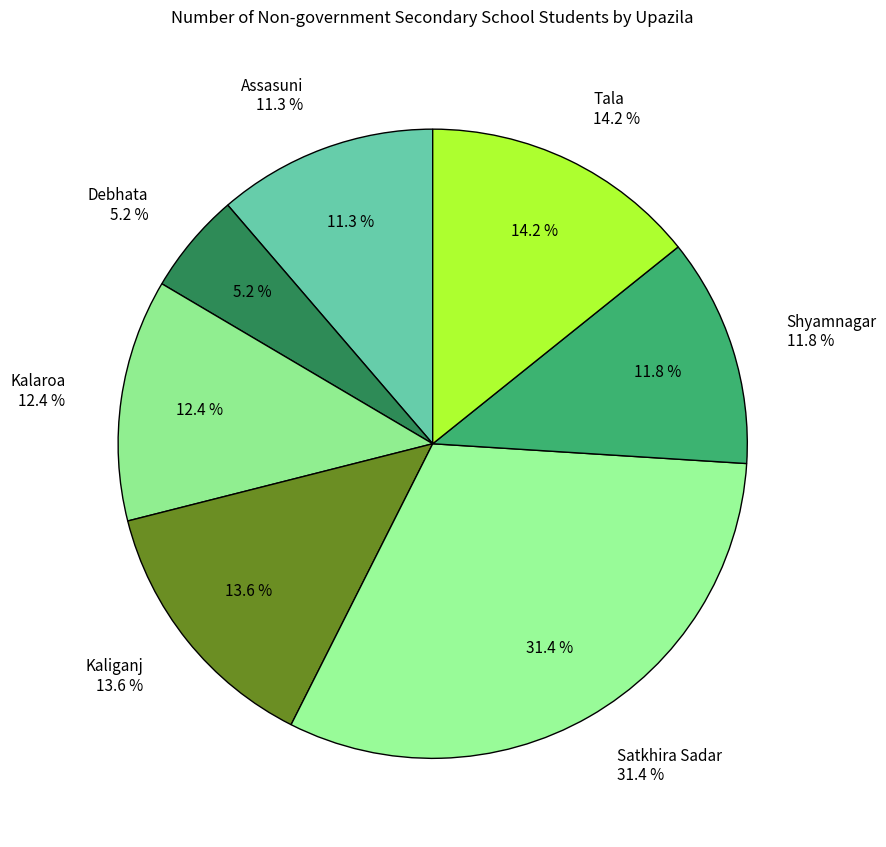

Approximately how many times larger is the value at Kaliganj compared to Kalaroa?

1.1